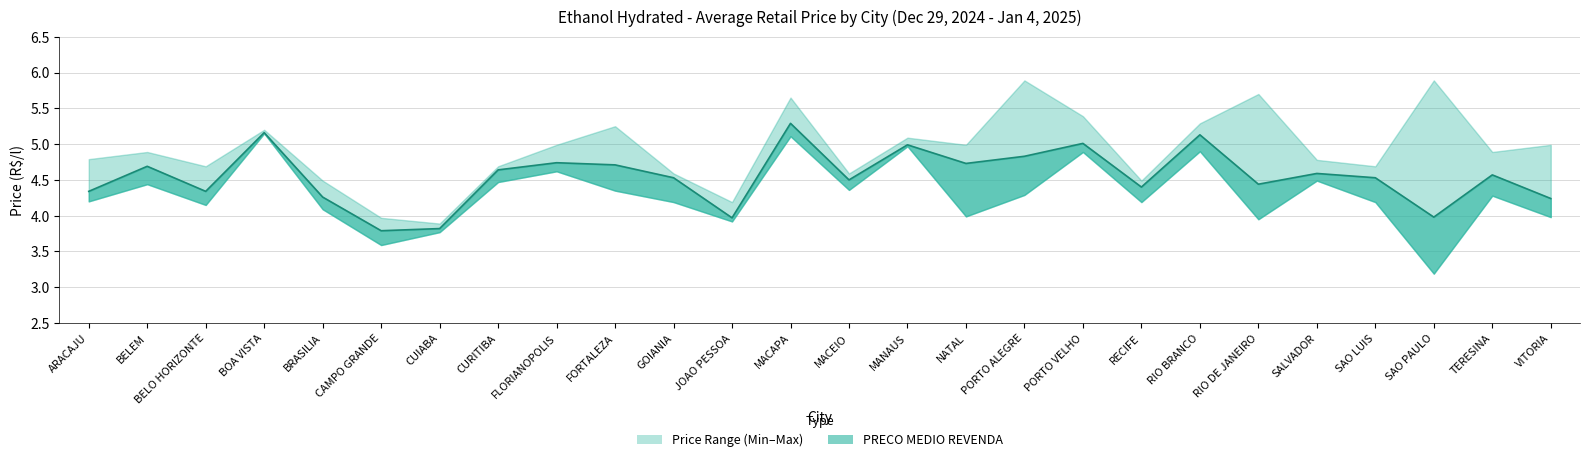

Reading right to left, transcribe all the data shown in this chart.

4.2	4.6	4.0	4.5	4.6	4.4	5.1	4.4	5.0	4.8	4.7	5.0	4.5	5.3	4.0	4.5	4.7	4.7	4.6	3.8	3.8	4.3	5.2	4.3	4.7	4.3